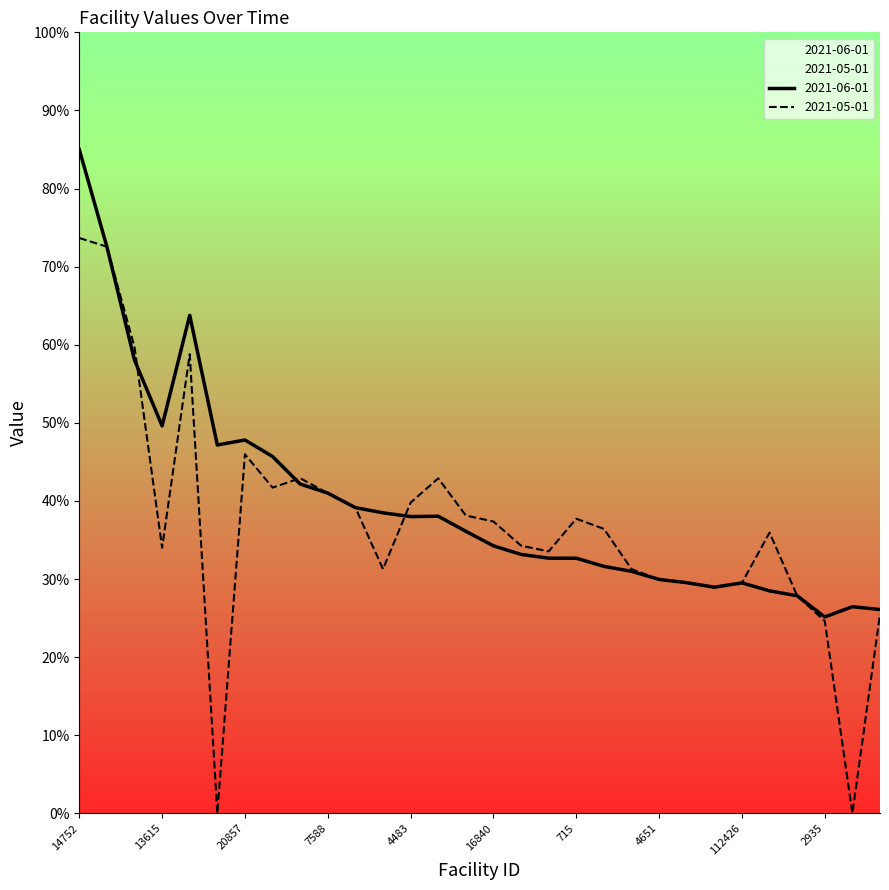

What is the value of the 2021-05-01 point at the 12th from the left?

31.3